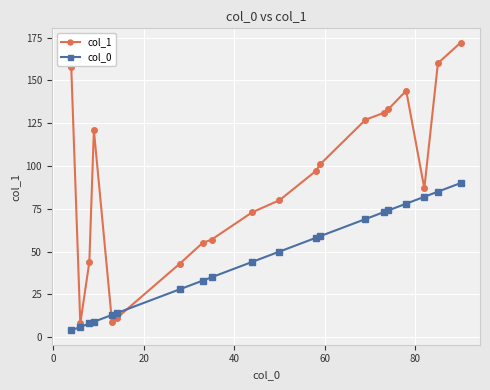

List the series in order of their overall mean, highest first.

col_1, col_0